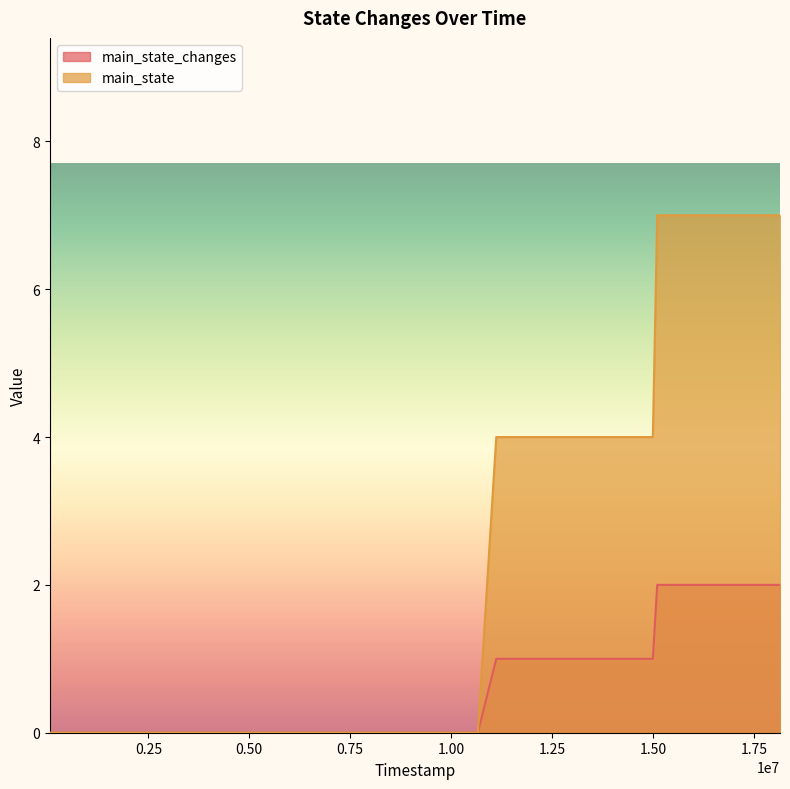

Is it true that main_state_changes equals 0 at 10663000?

True